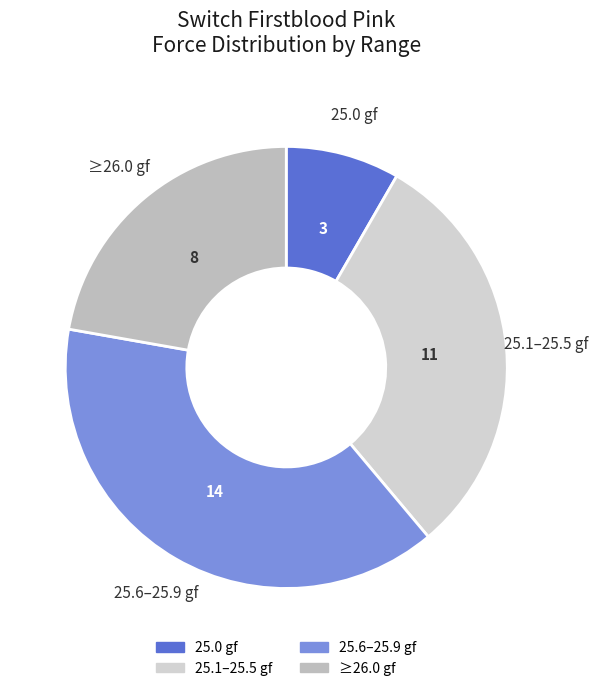

Count the number of slices in the pie.

4